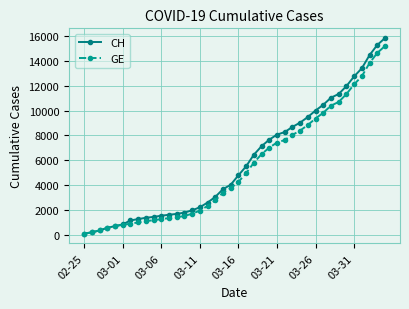

Which series has the largest range (max minus min)?

CH